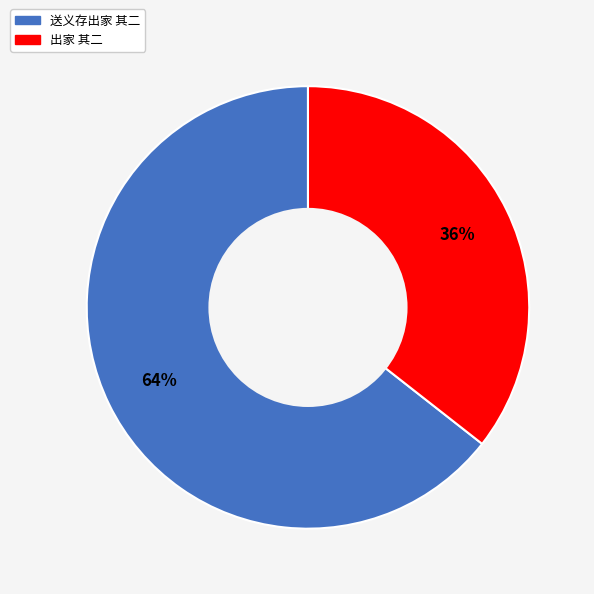

To the nearest percent, what is the average slice percentage?

50%